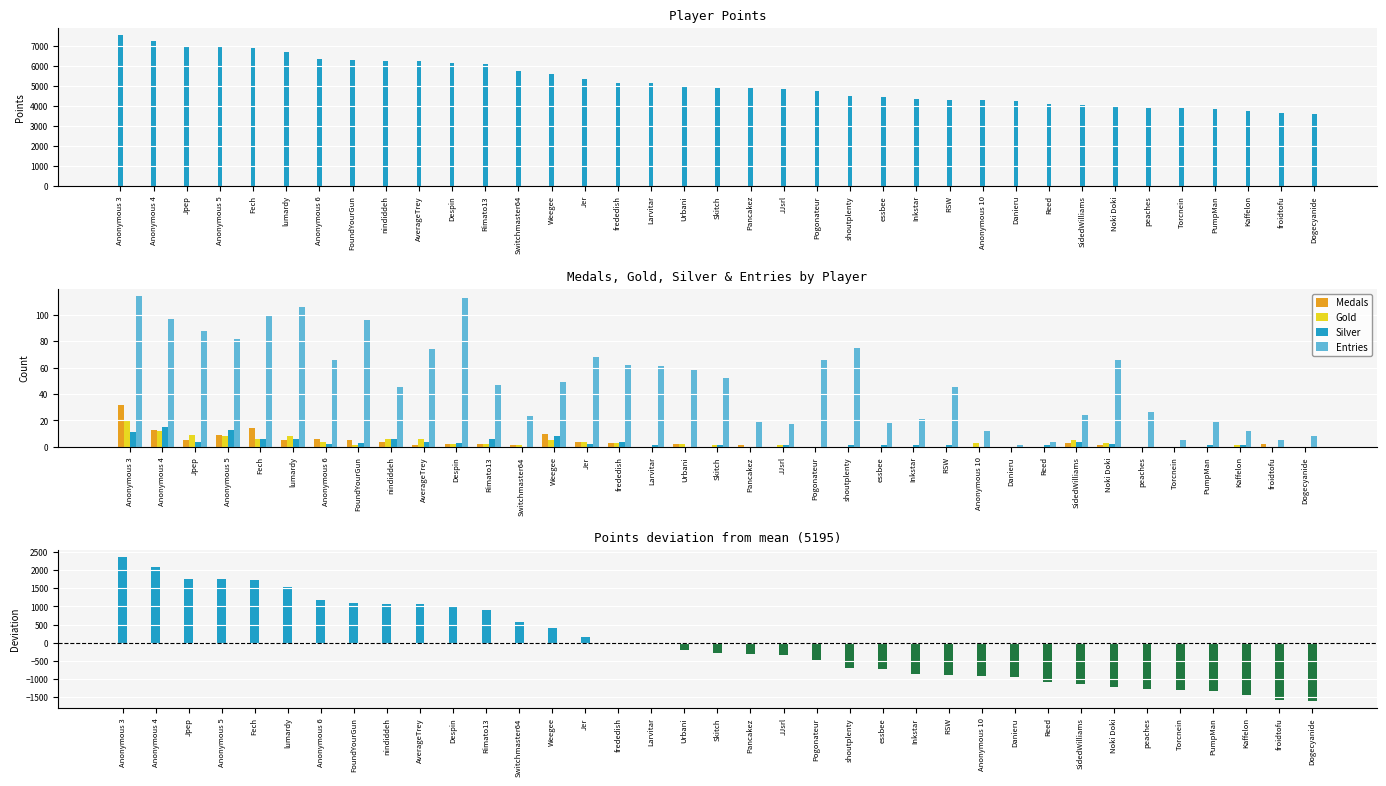

At how many categories does at least one series exceed -807?

37